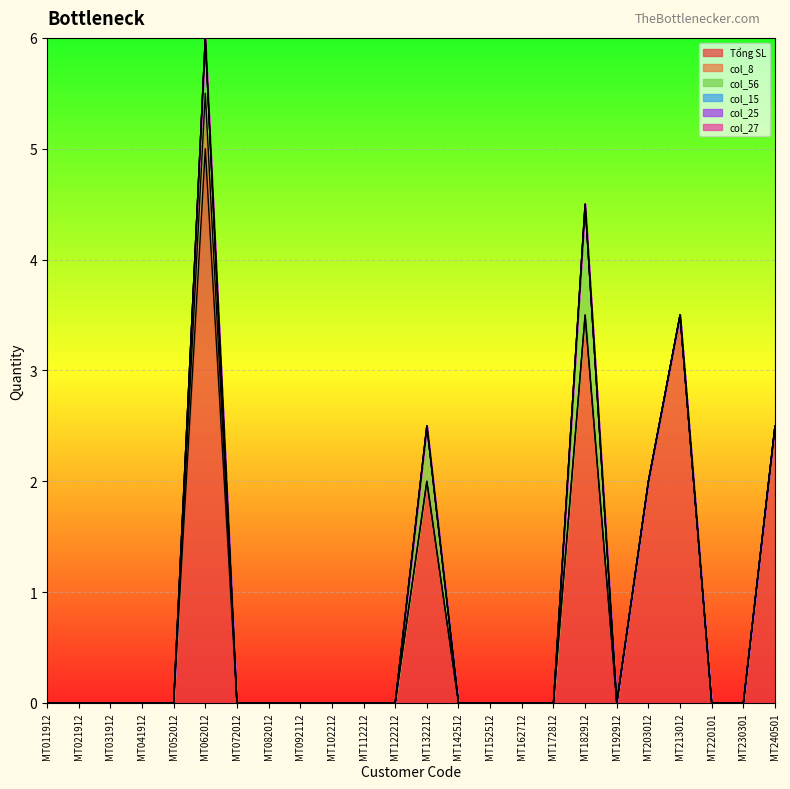

At which category does the chart reach its peak across all series?

MT062012